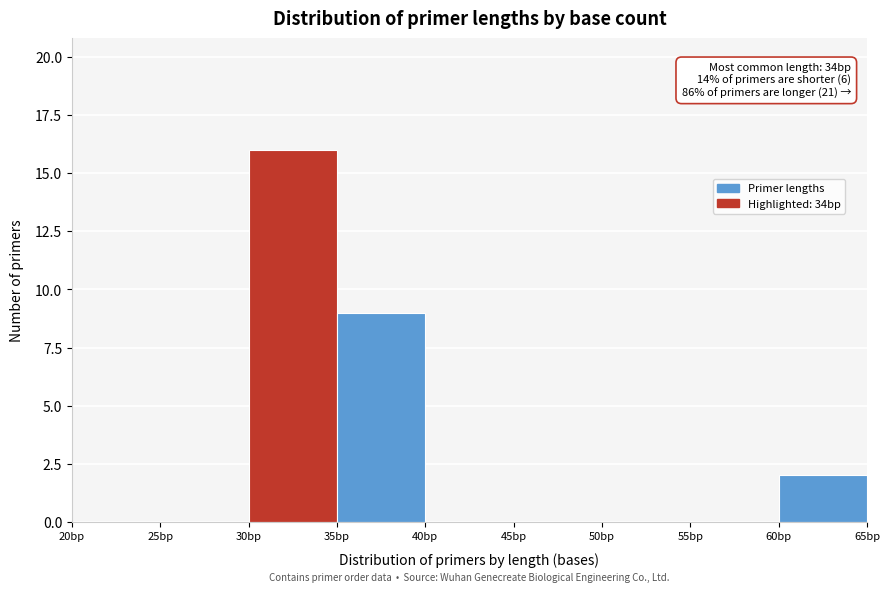

Which range on the x-axis has the tallest bar?

30 to 35